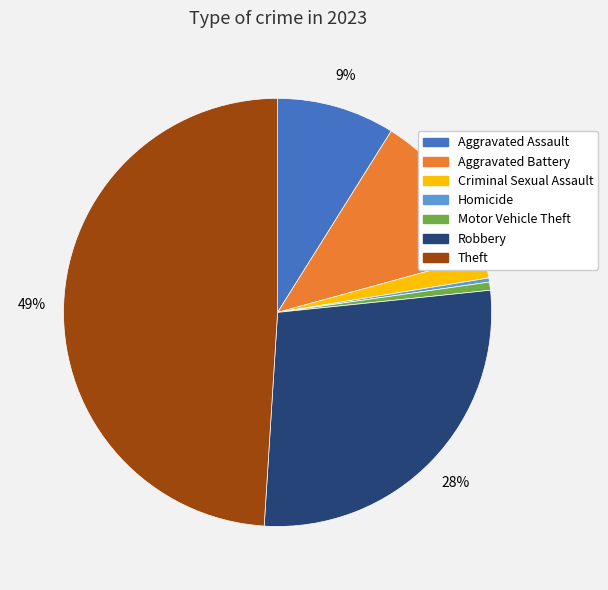

Is there a majority slice in this chart?

No